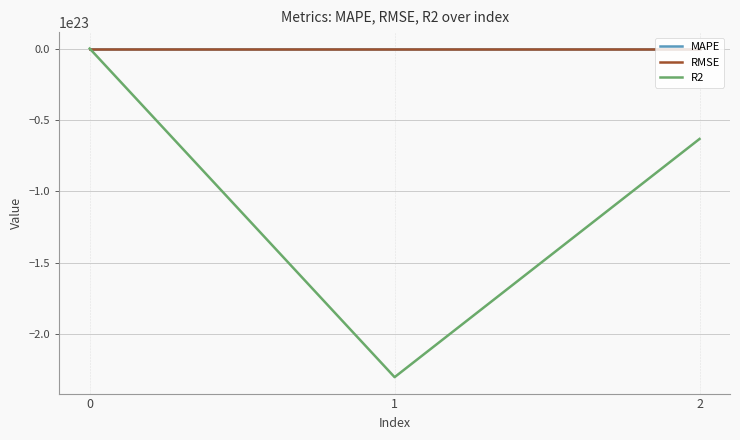

Which series has the largest range (max minus min)?

R2